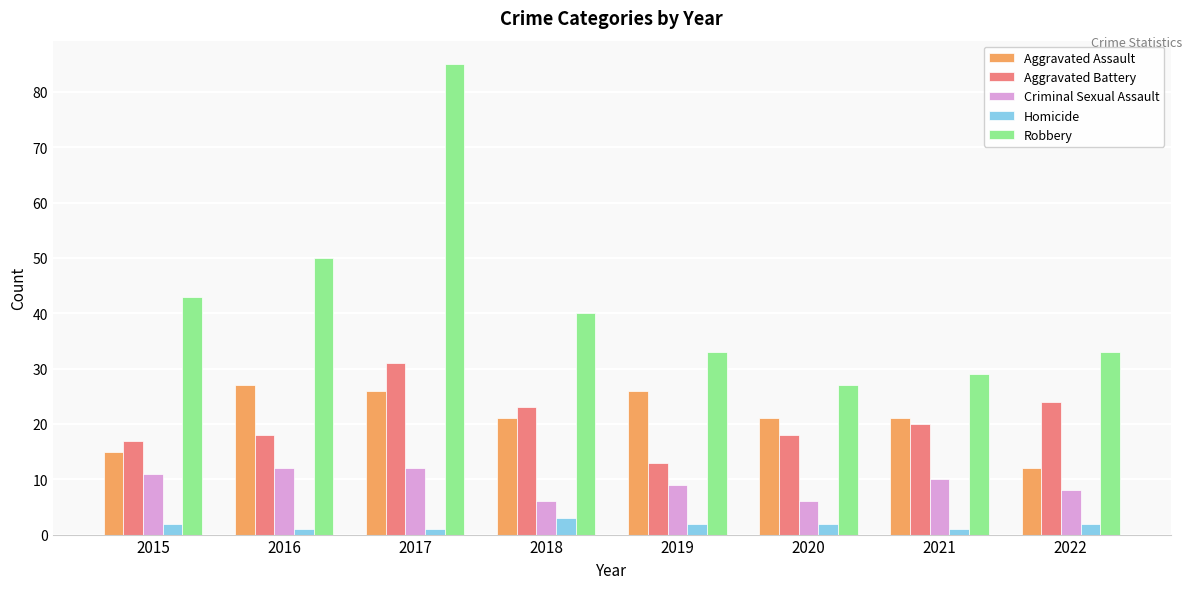

At how many categories does at least one series exceed 68?

1